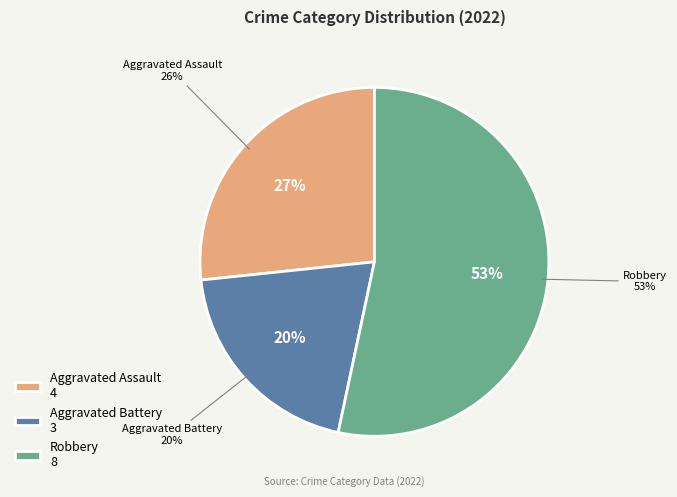

The Criminal Sexual Assault slice represents 0% of the pie. True or false?

True